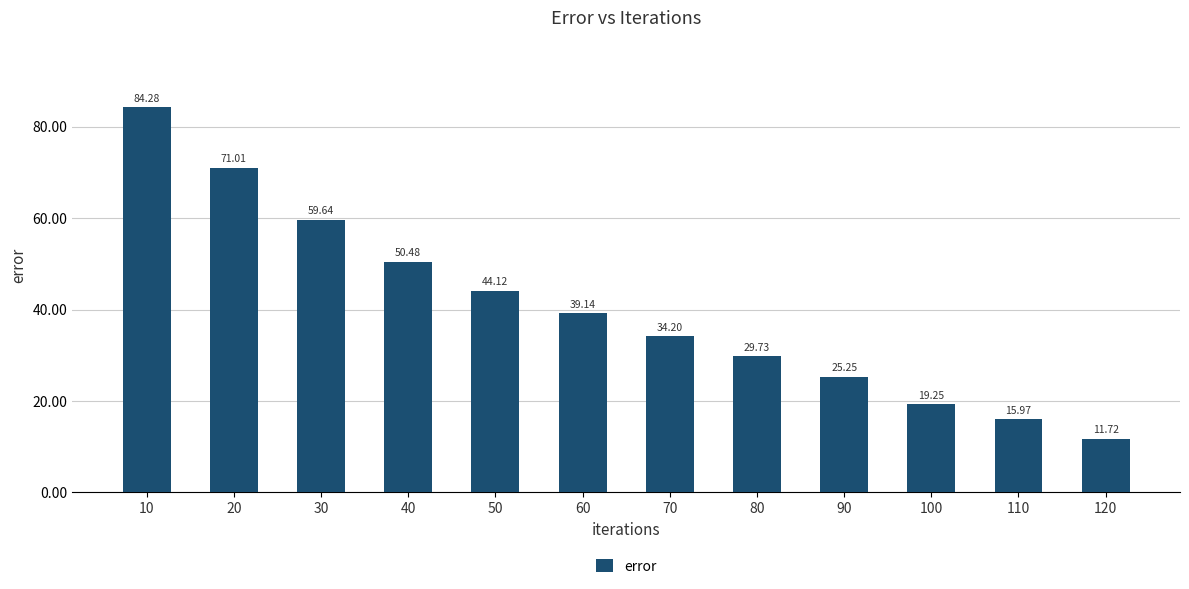

The chart shows a value of 26.0 at 100. True or false?

False